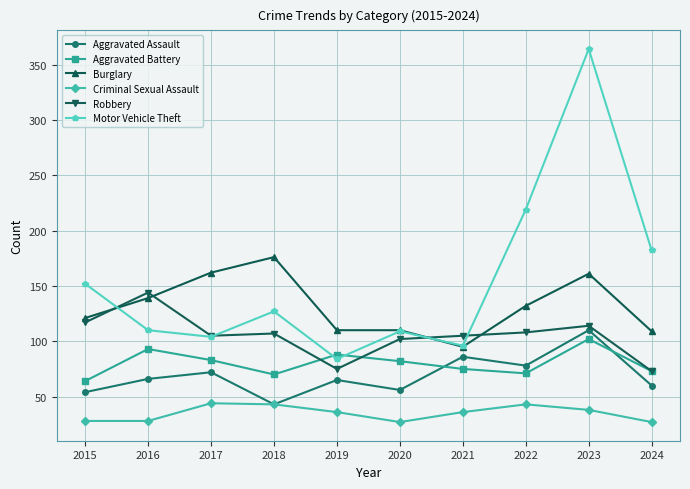

What is the maximum value shown in the chart?

364